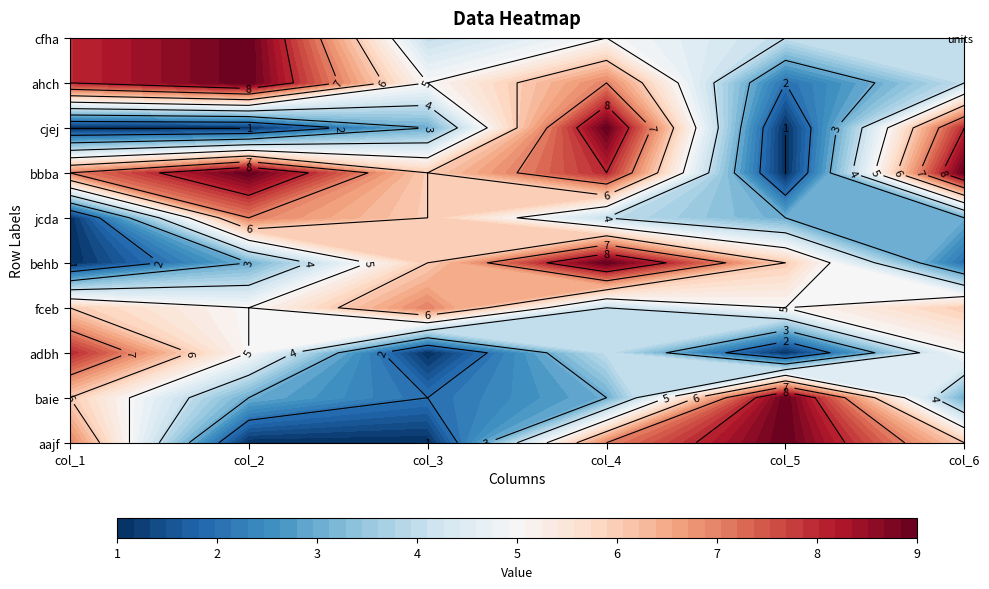

The adbh series shows 4 at fceb. True or false?

True